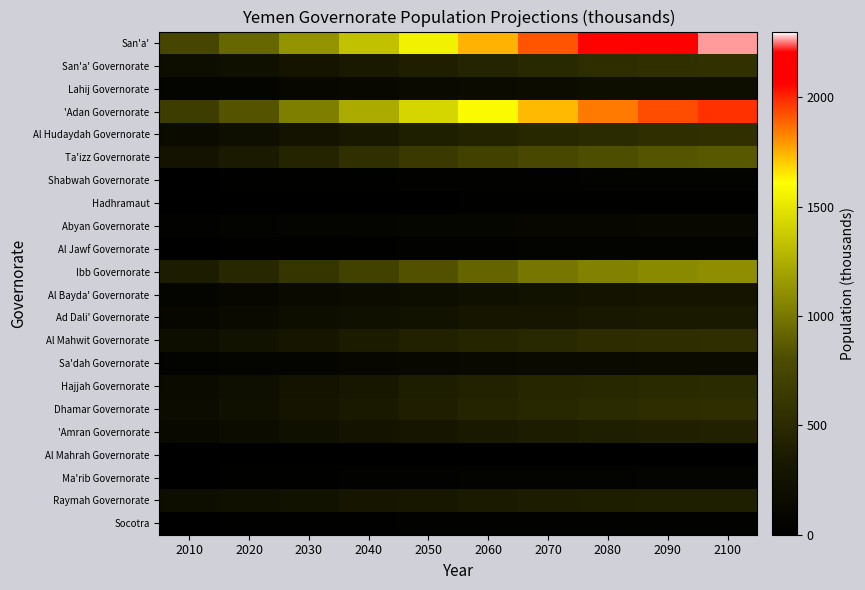

Which series changed the most between 2030 and 2060?

San'a'